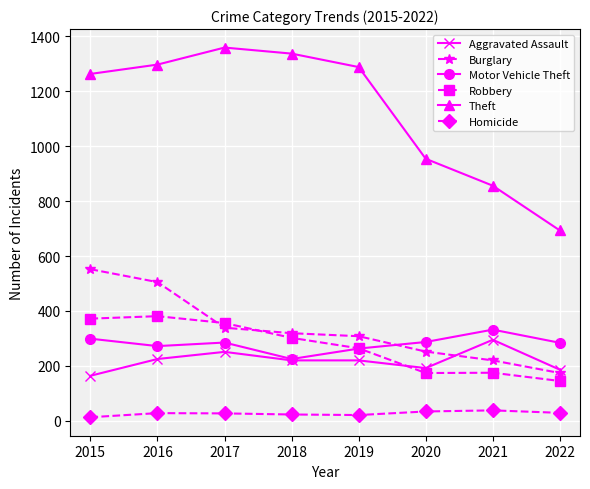

True or false: Aggravated Assault and Theft intersect in this chart.

False